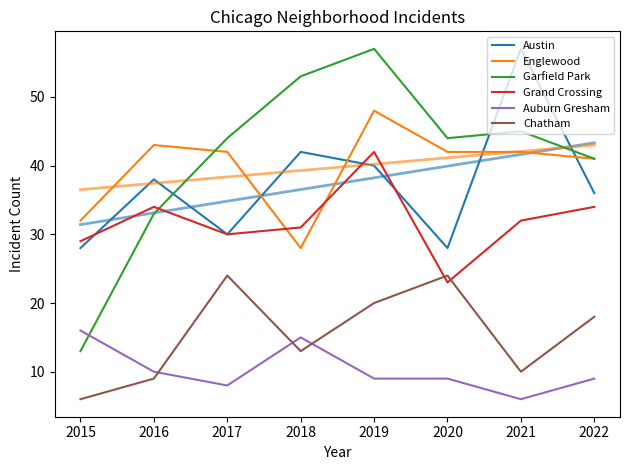

Count the number of categories in the chart.

8